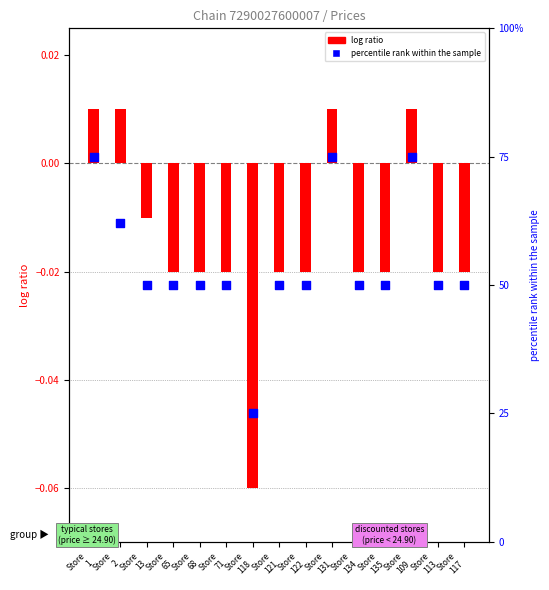

What are all the series names shown in the legend?

log ratio, percentile rank within the sample